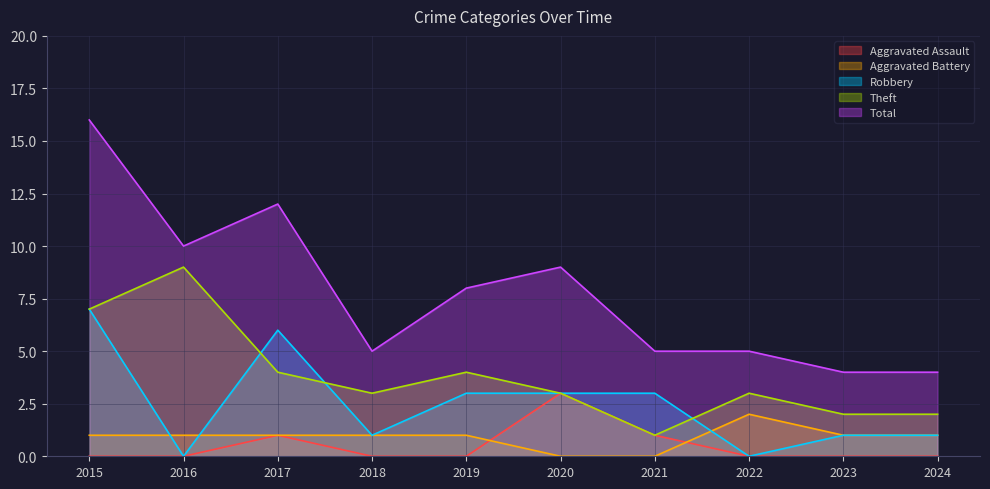

At which label is Aggravated Battery closest to 1?

2015